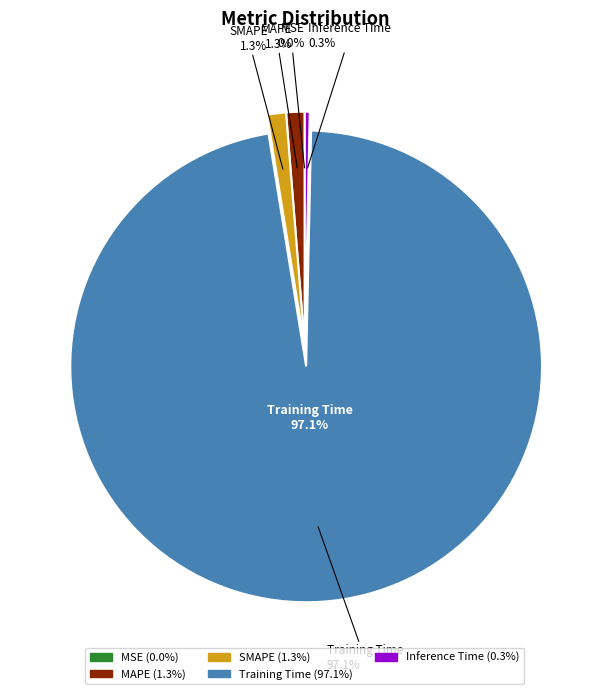

What is the largest slice in the pie chart?

Training Time